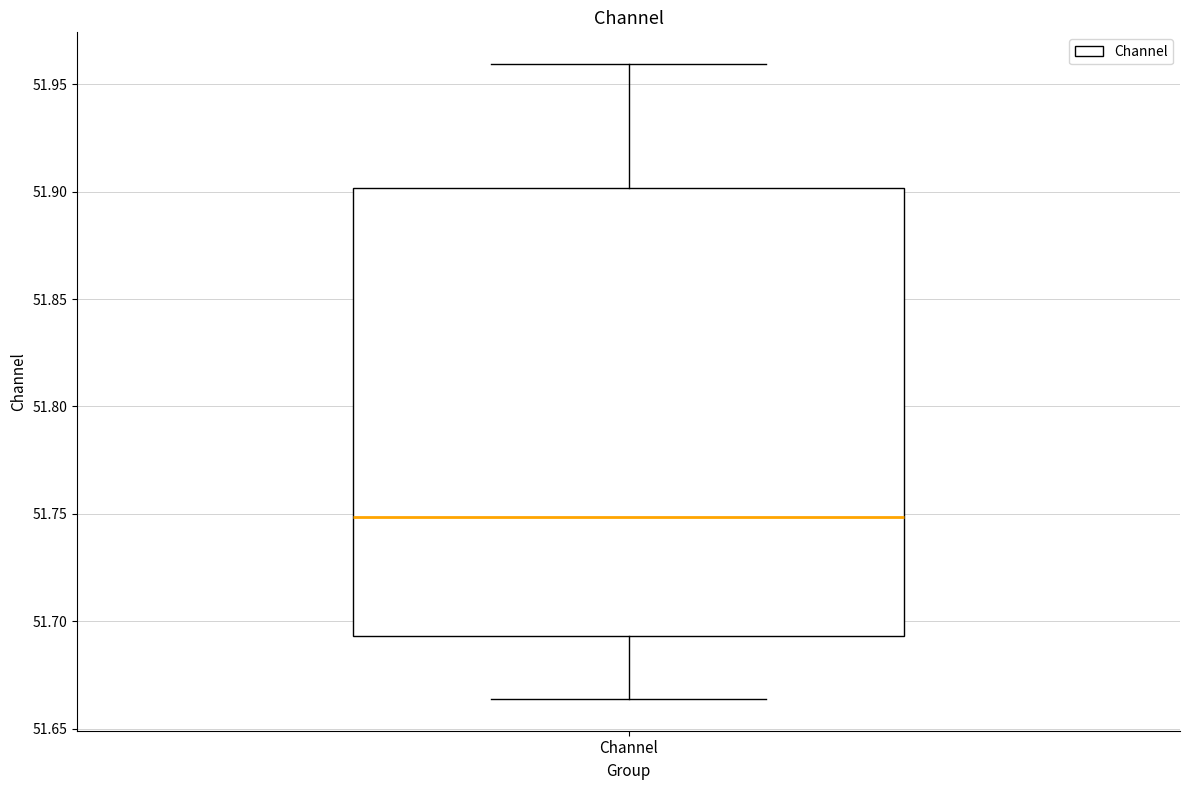

Read this box plot against the y-axis: the position of the median line, the range covered by the box, and the ends of both whiskers. The values are not printed on the chart, so give them approximately, as read against the axis.

median 51.750, box 51.695 to 51.900, whiskers 51.665 to 51.960